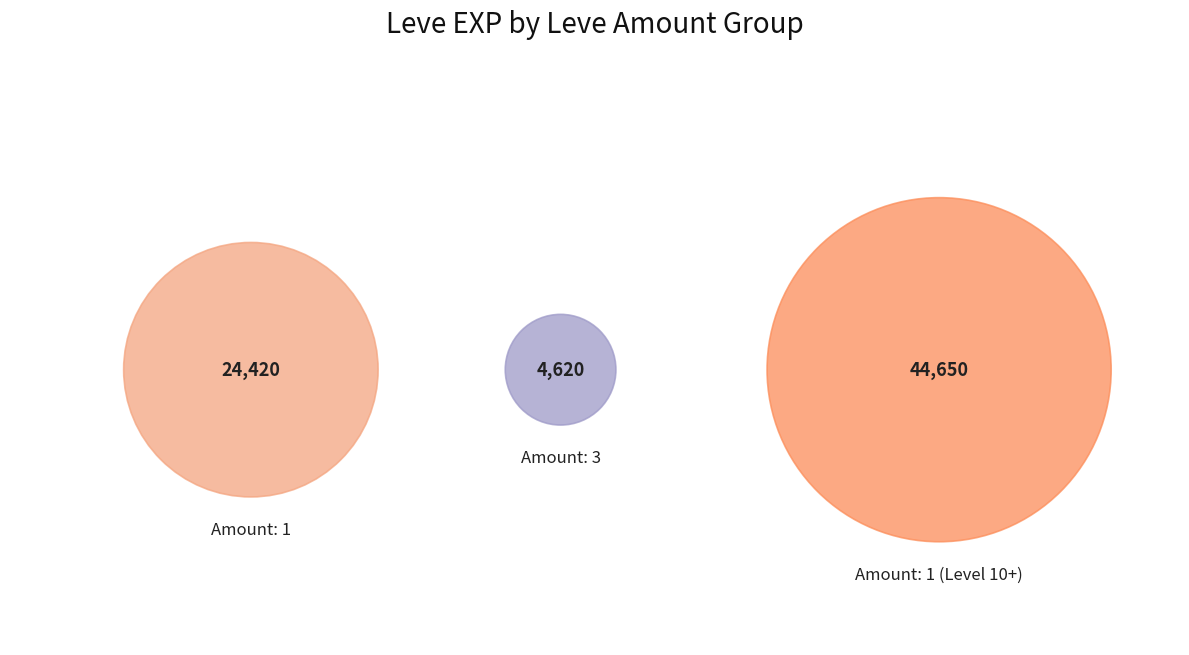

Which has a higher value, 1 or 3?

1